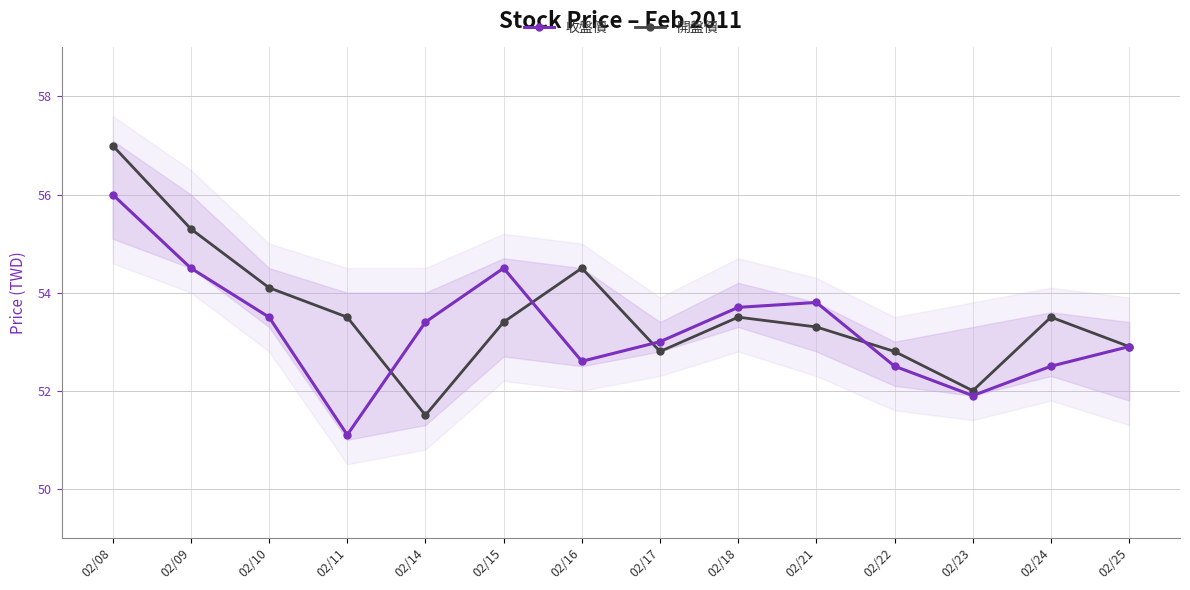

What is the sum of the 收盤價 values at 02/11 and 02/18?

104.8